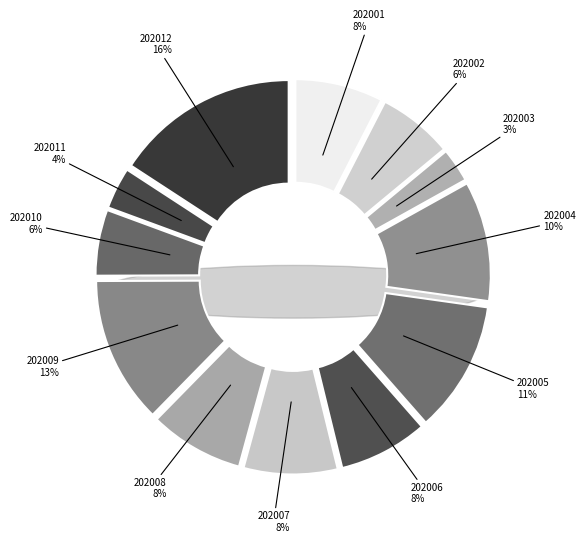

Which slice is the smallest?

202003